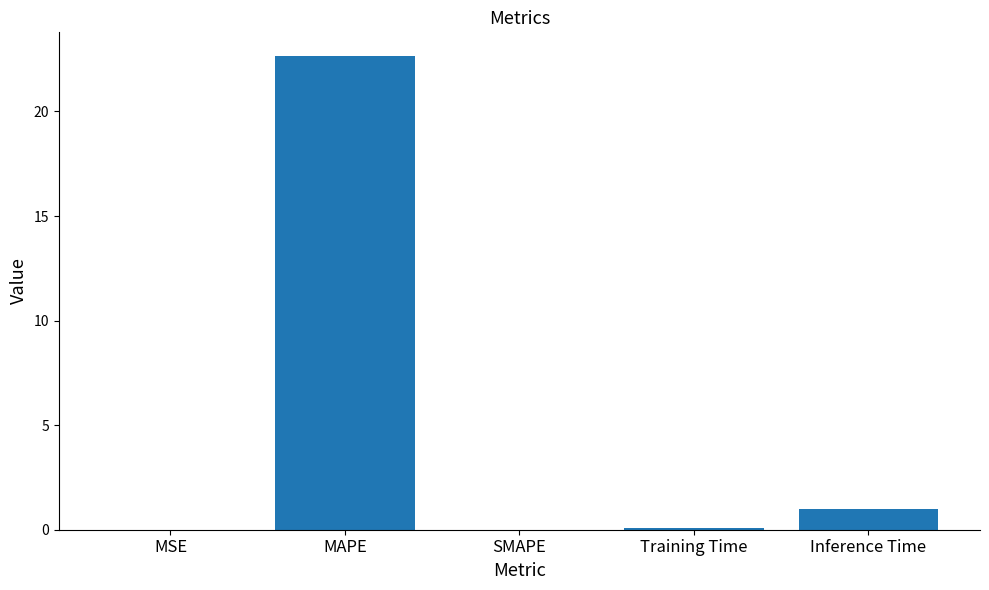

Are the bars grouped side by side (vs. stacked)?

No